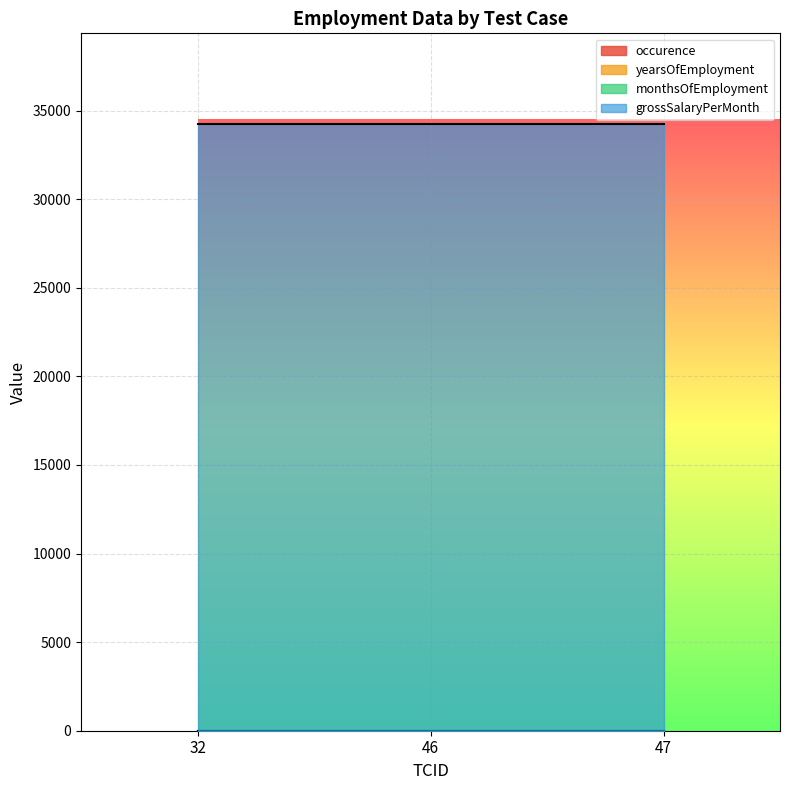

What is the value of the occurence point at the 1st from the left?

1